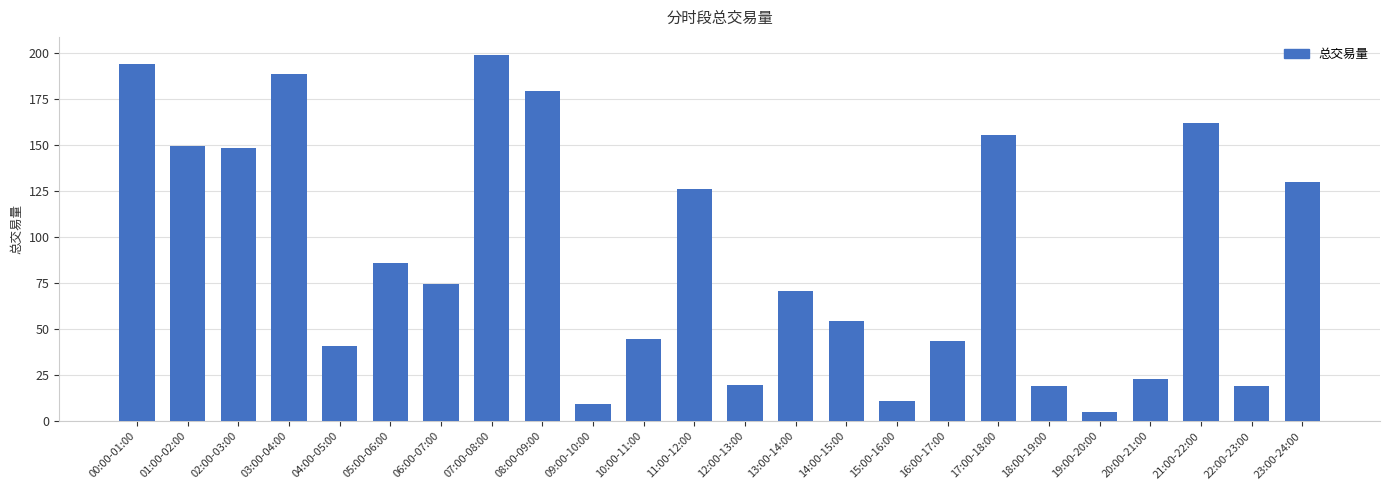

Approximately how many times larger is the value at 12:00-13:00 compared to 20:00-21:00?

0.9